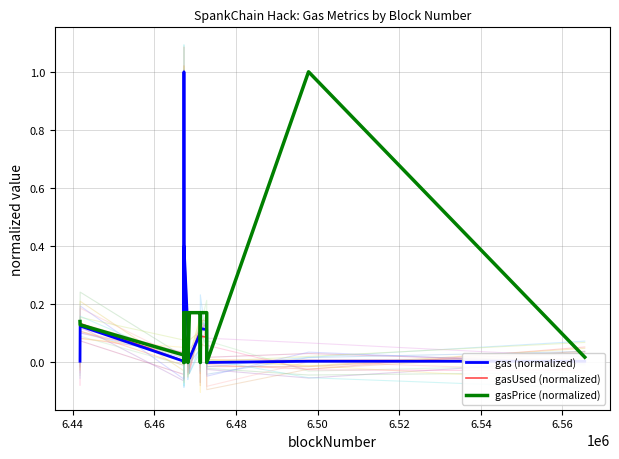

Which category has the lowest value in the gasUsed (normalized) series?

6.52